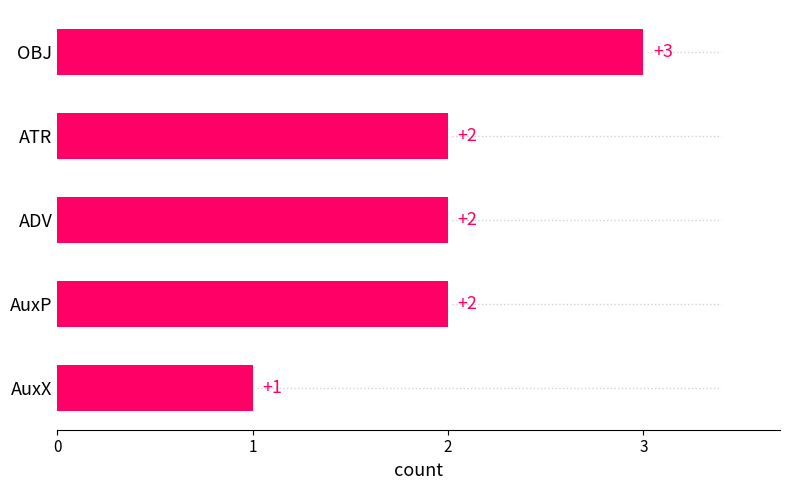

Which has a higher value, AuxP or OBJ?

OBJ